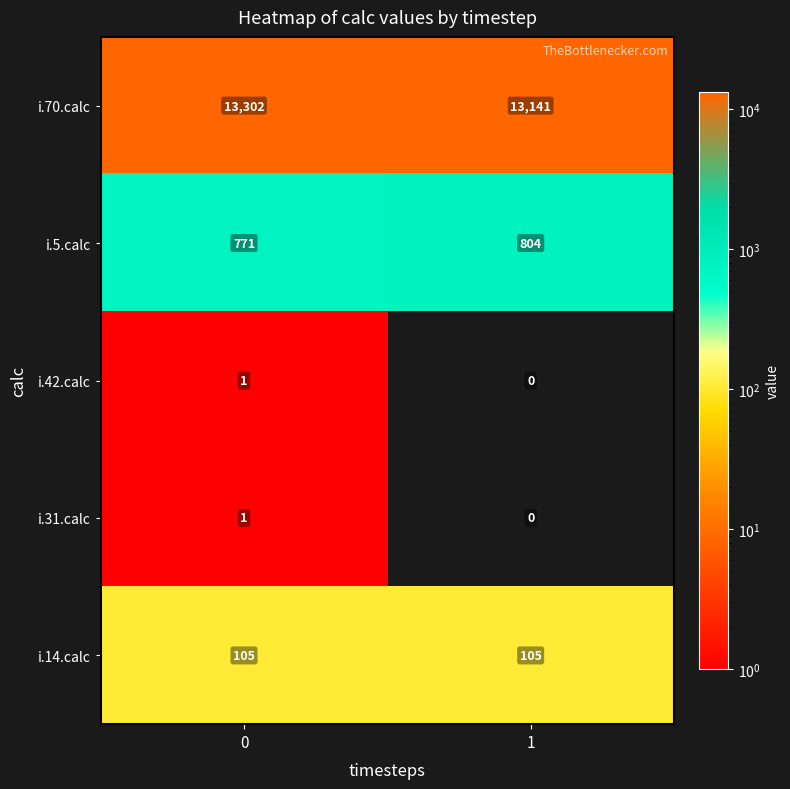

How many positive values does the i.42.calc series have?

1